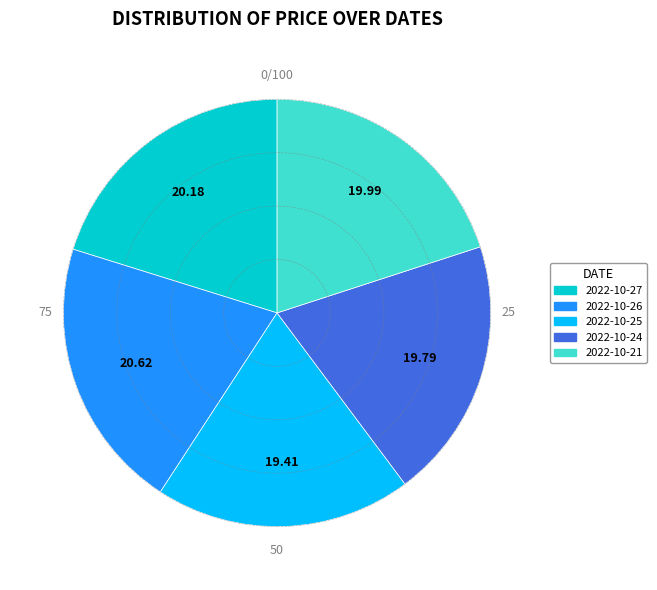

Between 2022-10-25 and 2022-10-21, which is larger?

2022-10-21